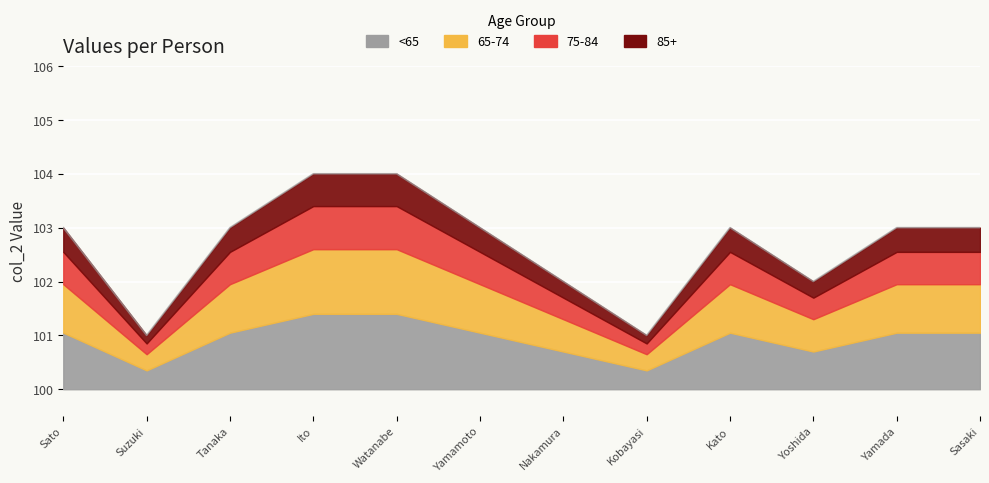

The value at Sasaki is 175. True or false?

False